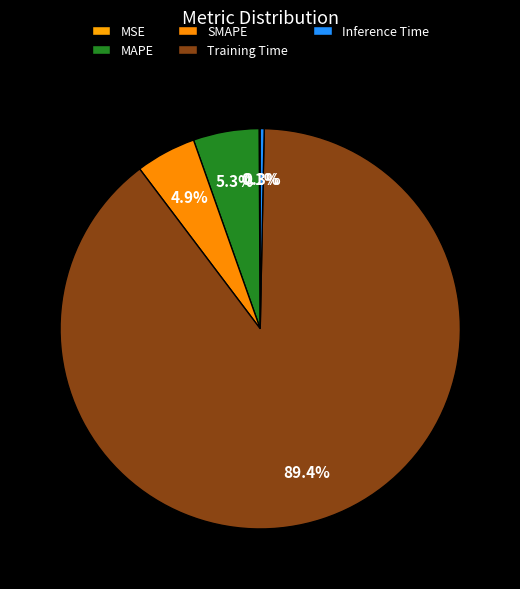

Rank the categories by value from highest to lowest.

Training Time, MAPE, SMAPE, Inference Time, MSE